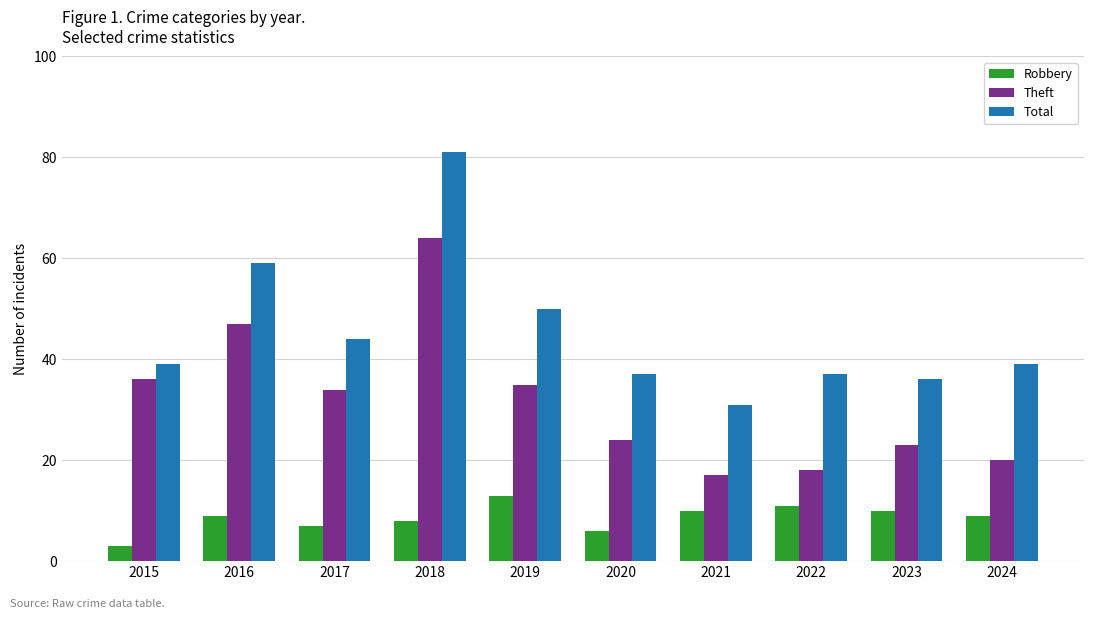

What is the difference between the Total values at 2015 and 2019?

11